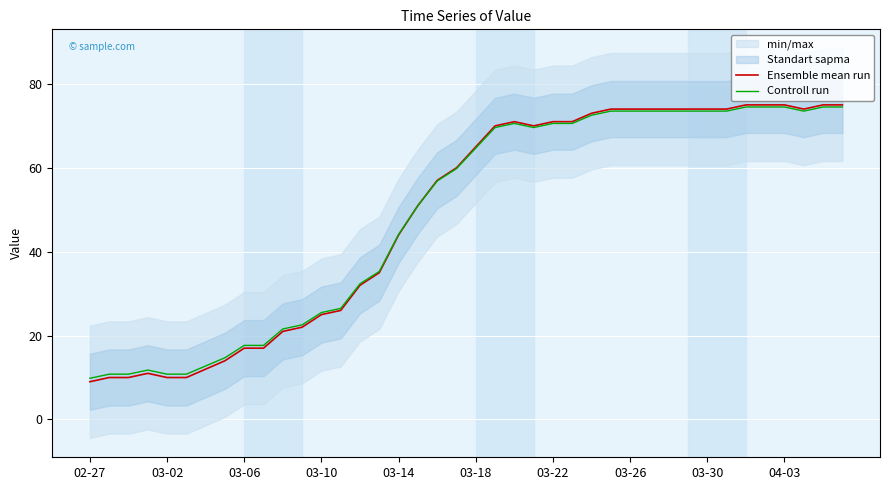

How many lines are shown in the chart?

2